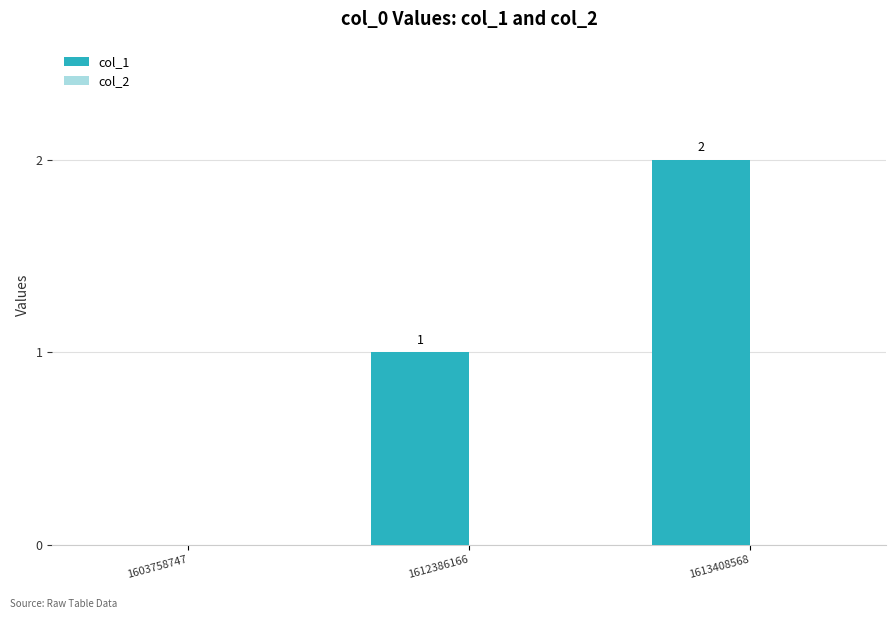

True or false: the data shows 1 at 1612386166.

True